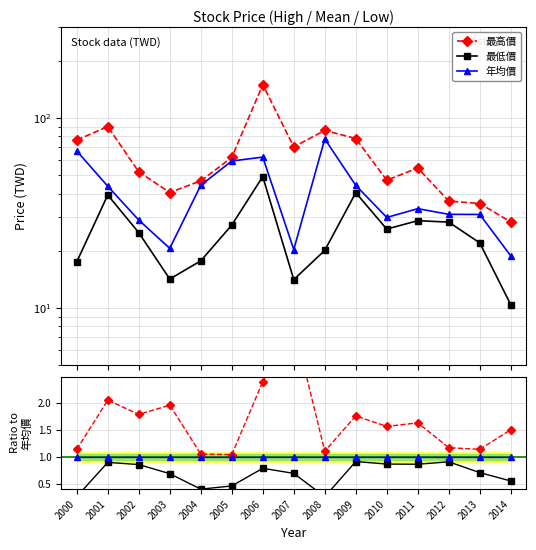

True or false: 最高價 and 年均價 intersect in this chart.

False